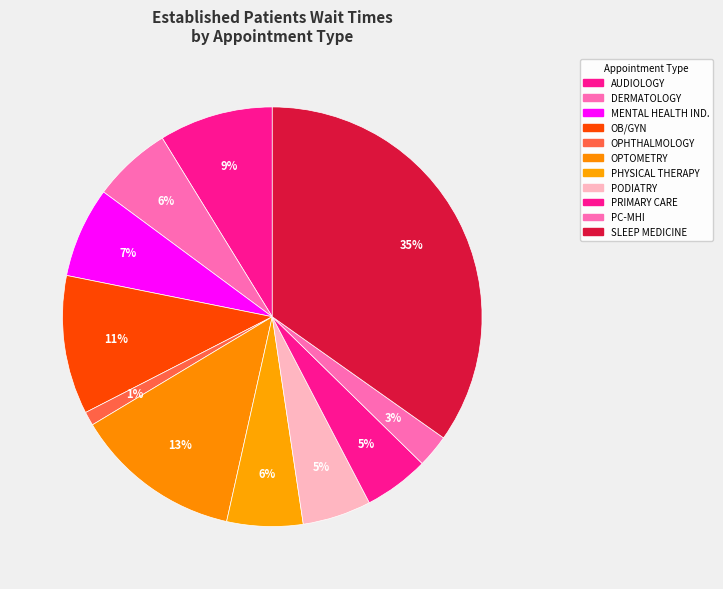

How many segments does this pie chart have?

11